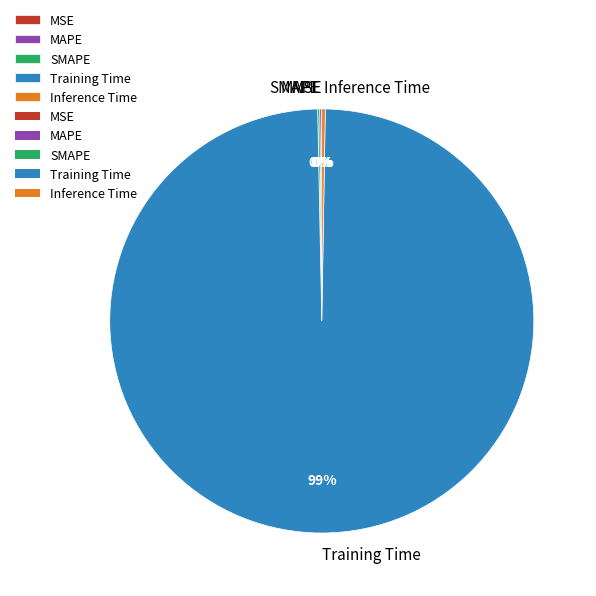

To the nearest percent, what is the average slice percentage?

20%